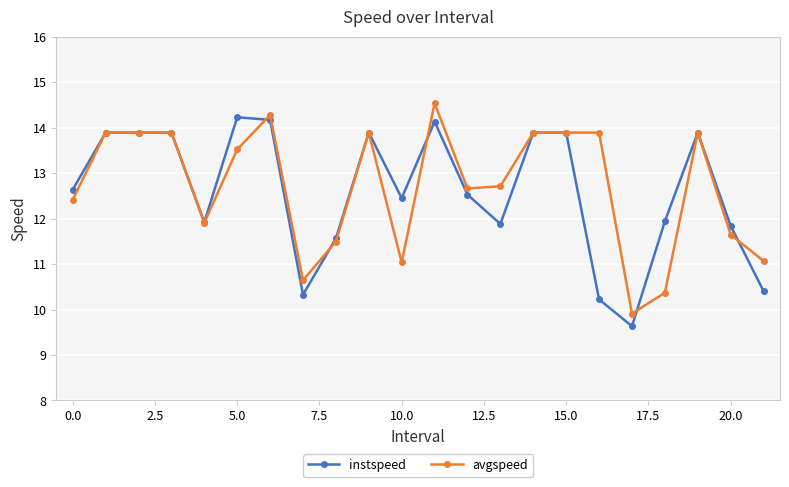

At how many categories does at least one series exceed 13?

11